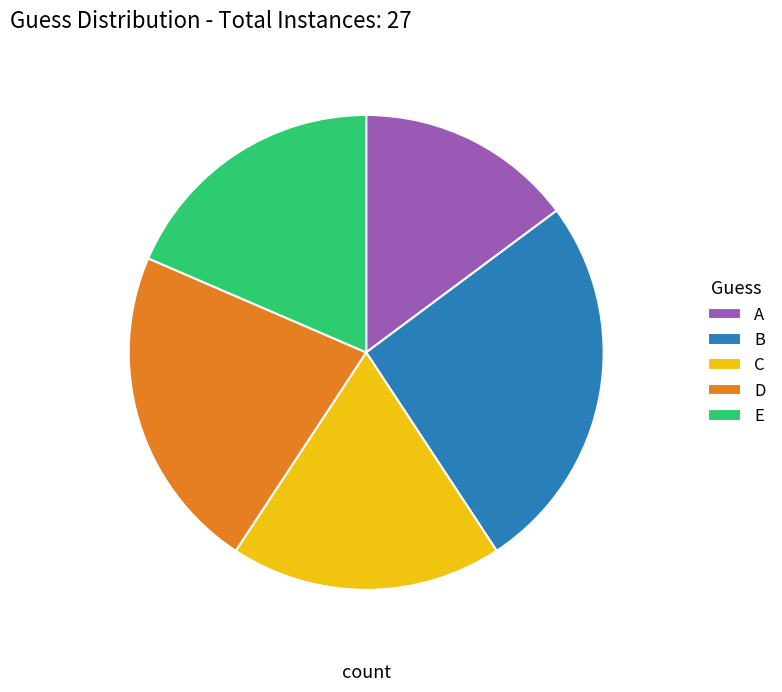

Is the sum of D and E greater than half?

No